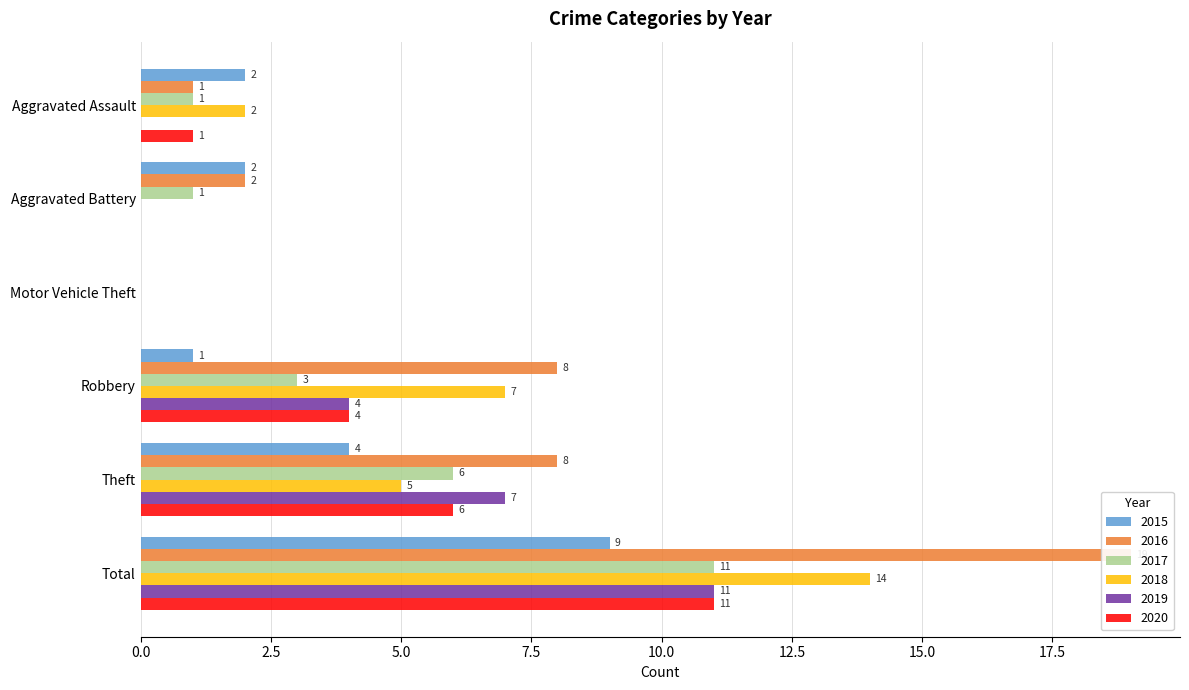

What is the difference between the maximum and minimum values in the 2017 series?

11